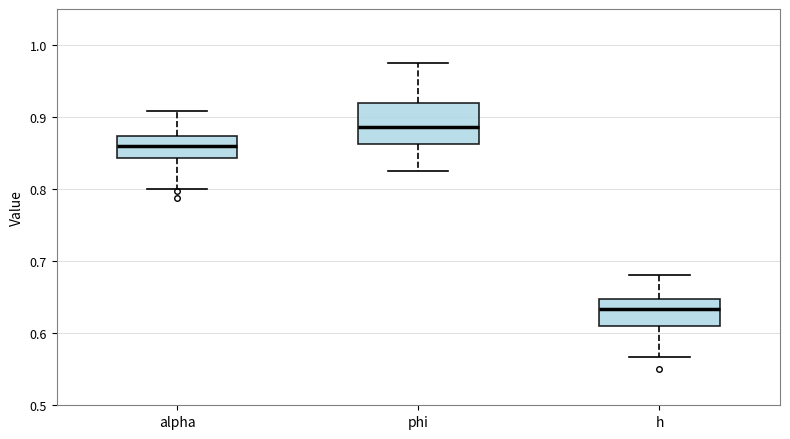

Reading left to right, transcribe this box plot: for each box, give where its median line is, the range the box spans, and where its two whiskers end, as read against the y-axis. The values are not printed on the chart, so give them approximately, as read against the axis.

alpha: median 0.86, box 0.84 to 0.87, whiskers 0.80 to 0.91
phi: median 0.89, box 0.86 to 0.92, whiskers 0.82 to 0.97
h: median 0.63, box 0.61 to 0.65, whiskers 0.57 to 0.68